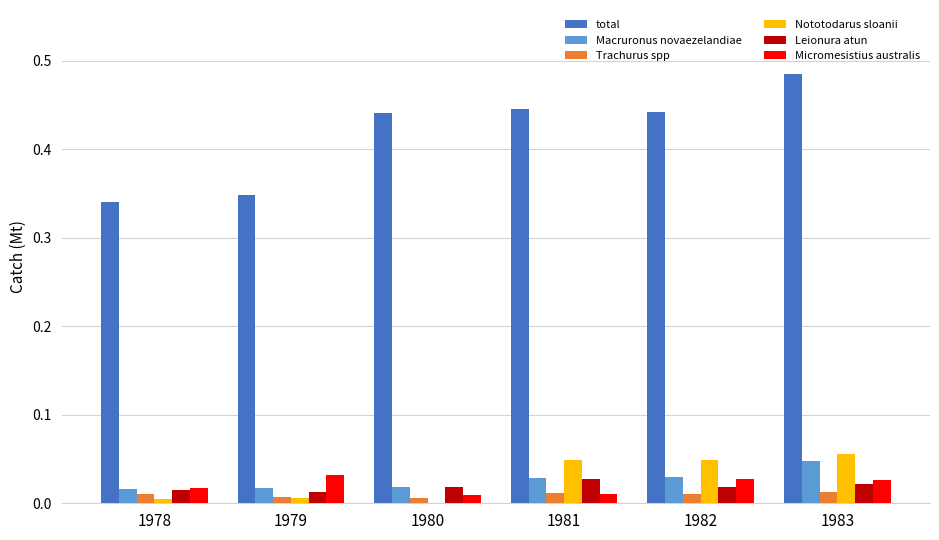

Which category has the highest value in the total series?

1983